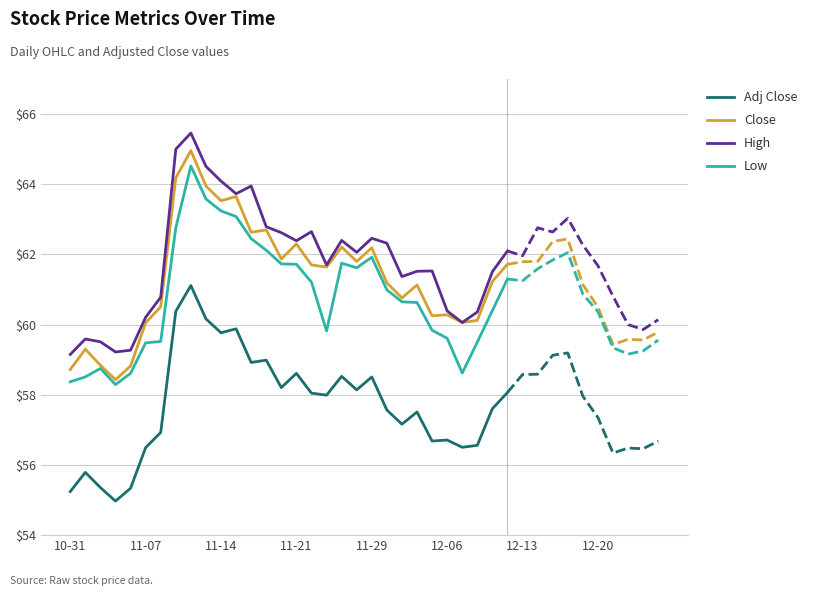

What is the value of the Adj Close point at the 5th from the left?

55.3